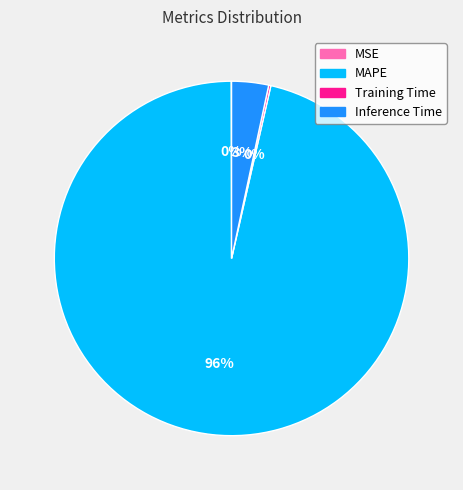

Which category has the biggest portion of the pie?

MAPE